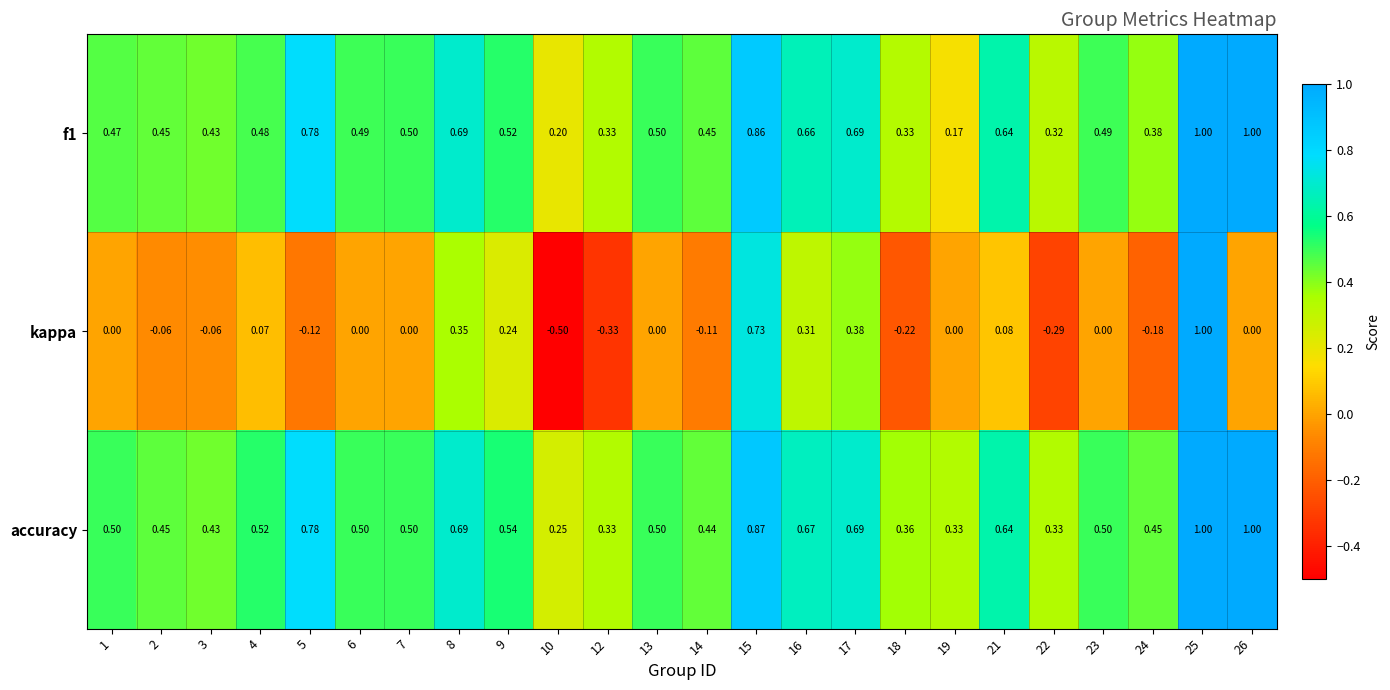

Which series has the widest spread of values?

kappa